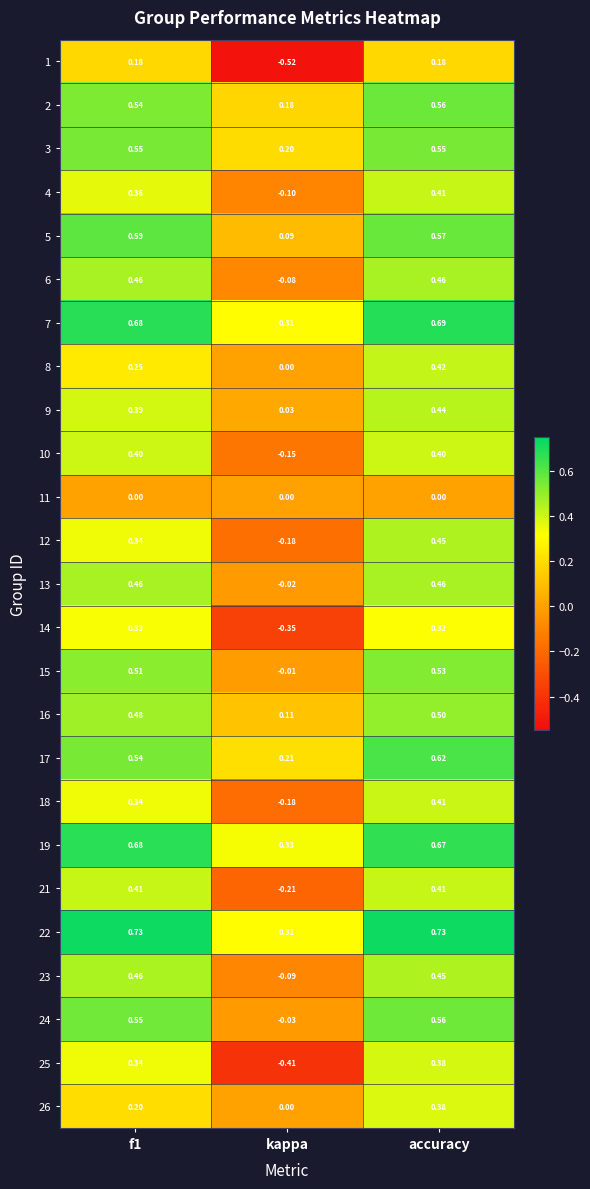

Is the value of 6 at f1 greater than the value of 14 at accuracy?

Yes